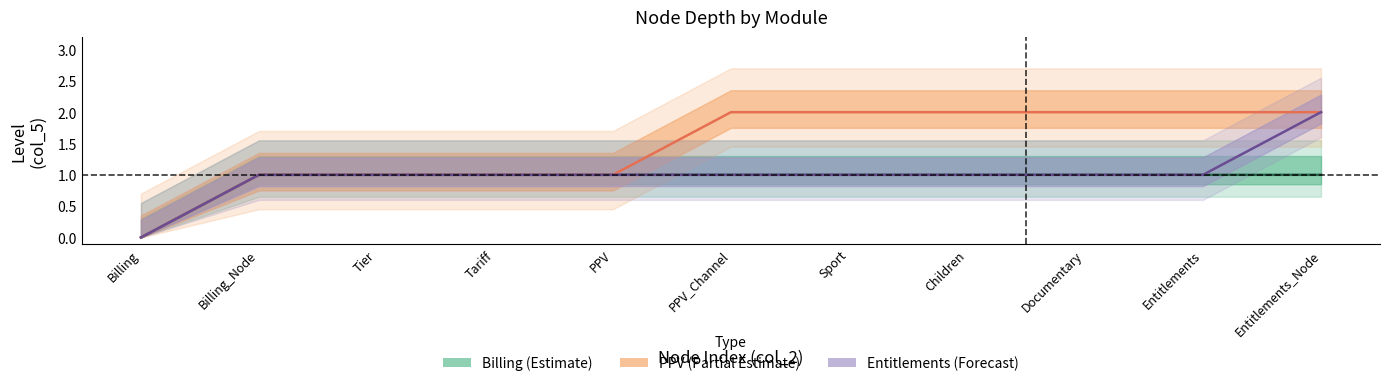

Is the value of Entitlements_col5 at Billing_Node greater than the value of PPV_col5 at PPV?

No